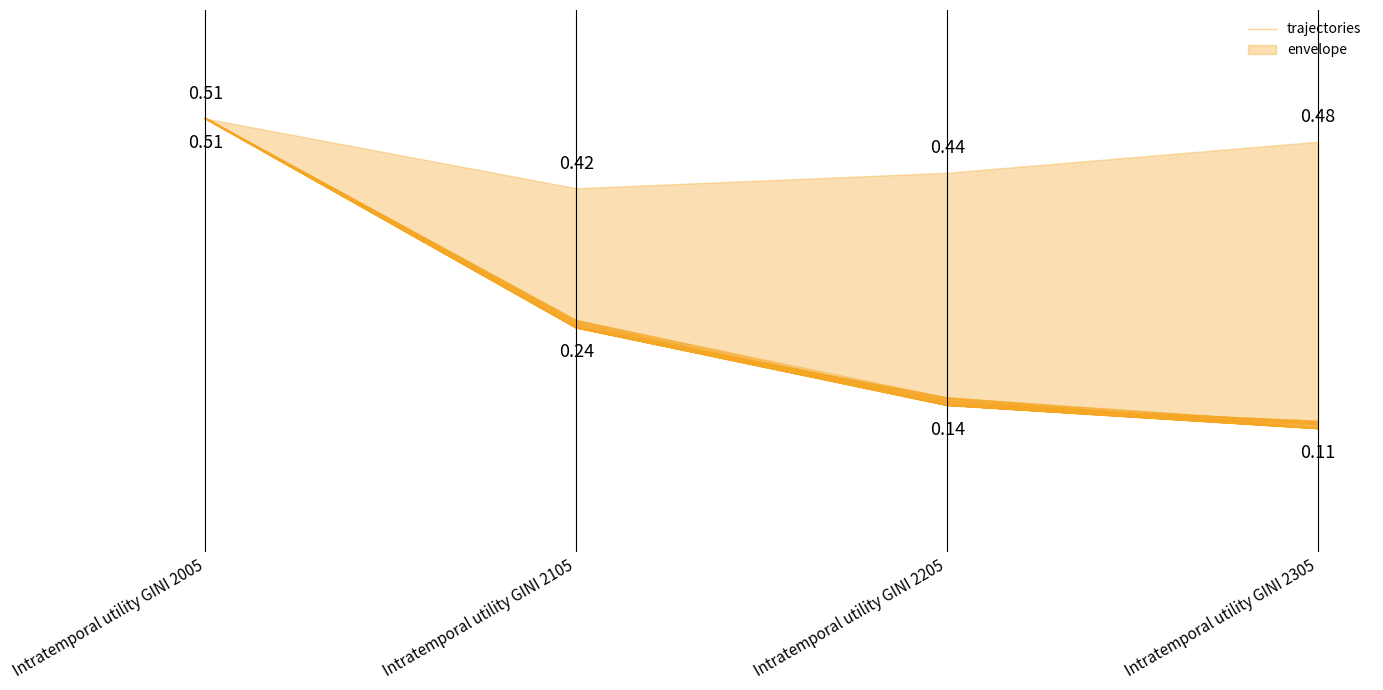

Does the chart have visible grid lines?

No